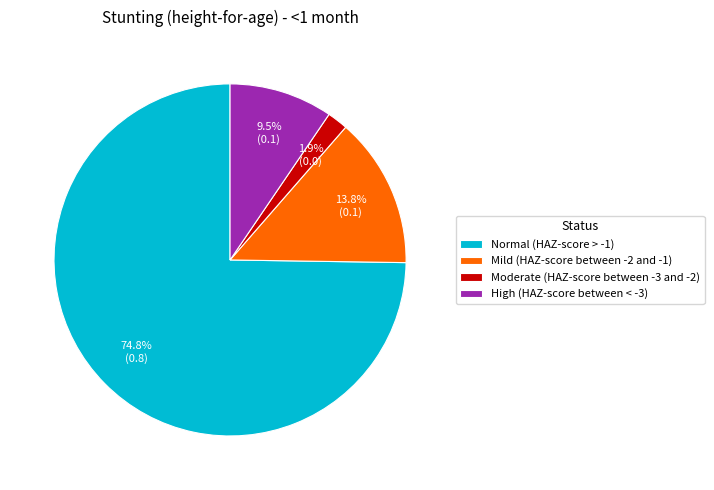

Which category has the biggest portion of the pie?

Normal (HAZ-score > -1)